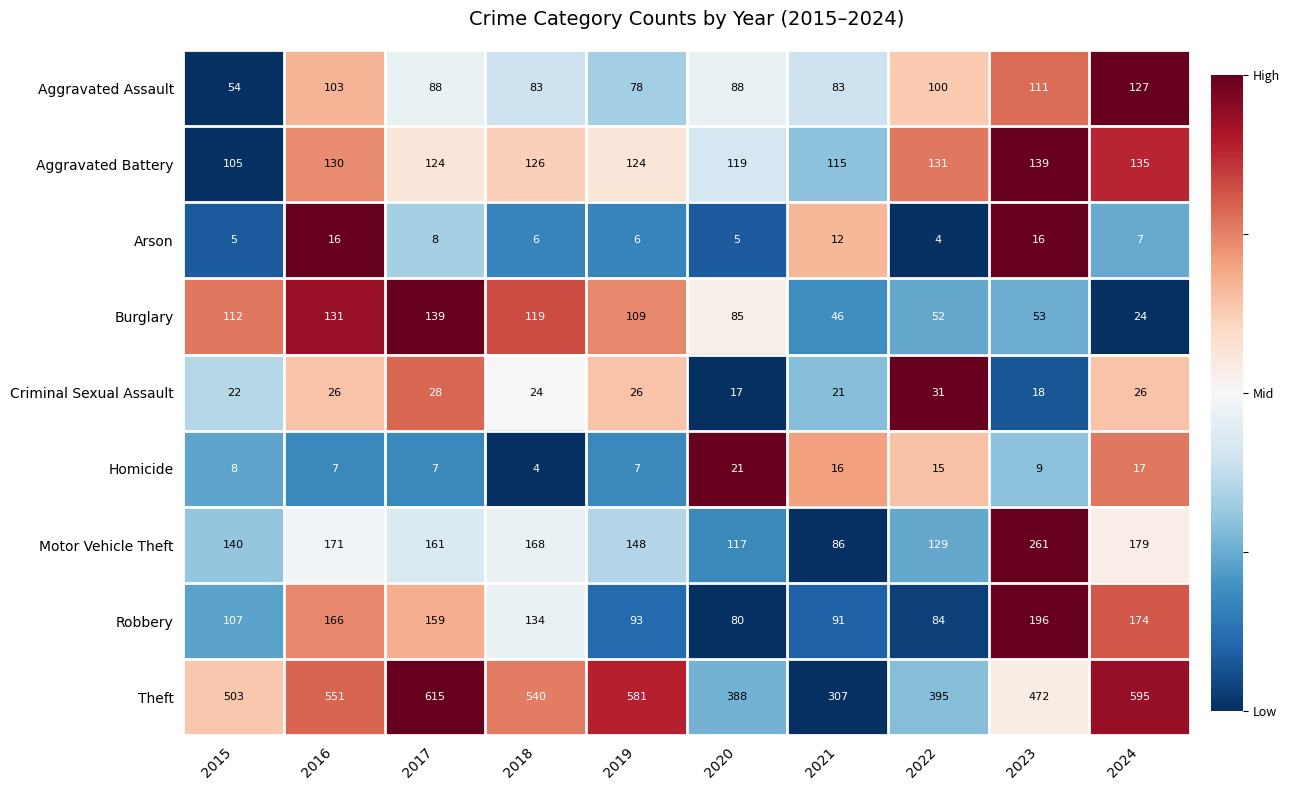

The value of Arson at 2016 is 16. True or false?

True